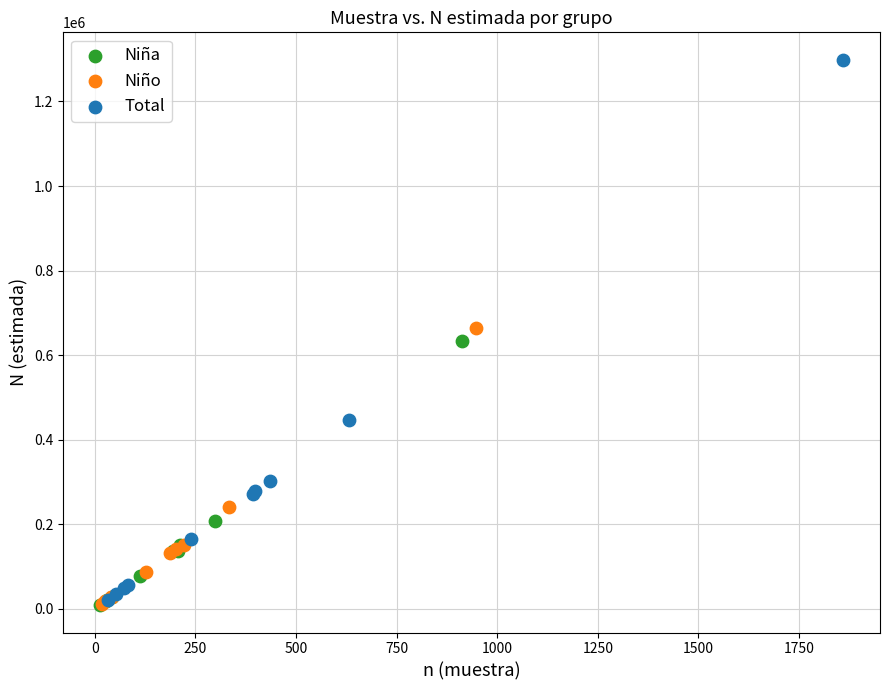

Which series contains the highest Y value?

Total